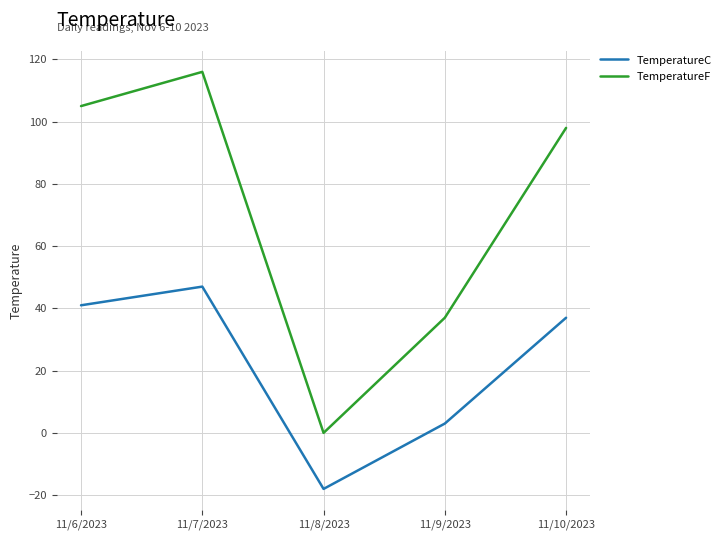

What are all the series names shown in the legend?

TemperatureC, TemperatureF